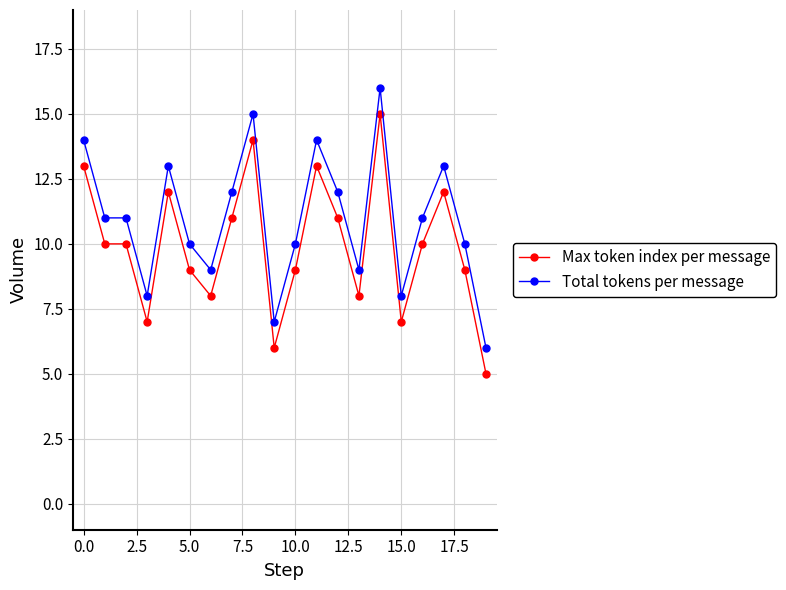

True or false: Total tokens per message and Max token index per message intersect in this chart.

False